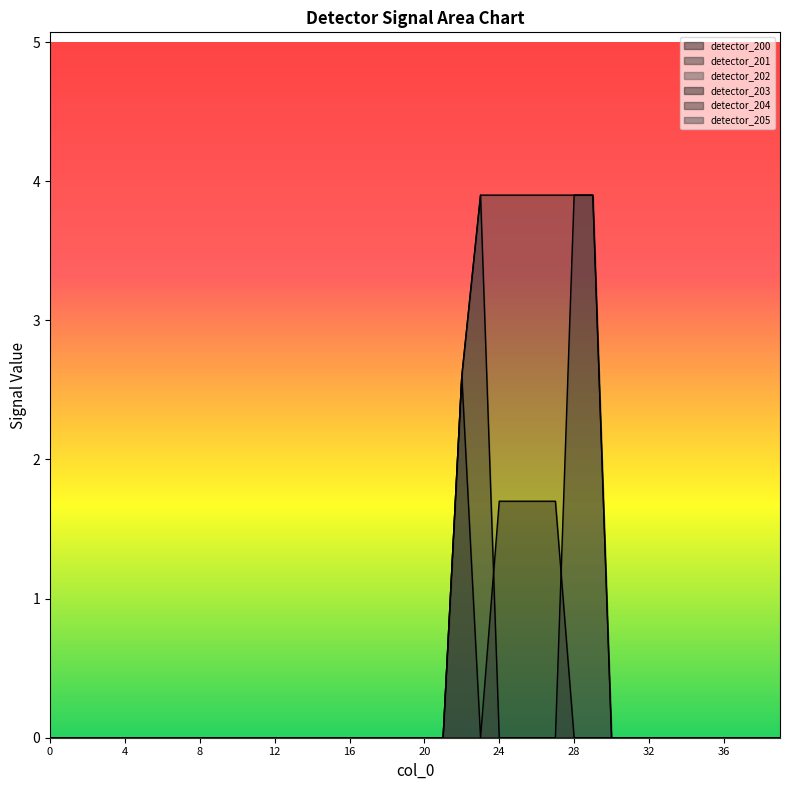

The detector_204 series shows 2.6 at 14. True or false?

False